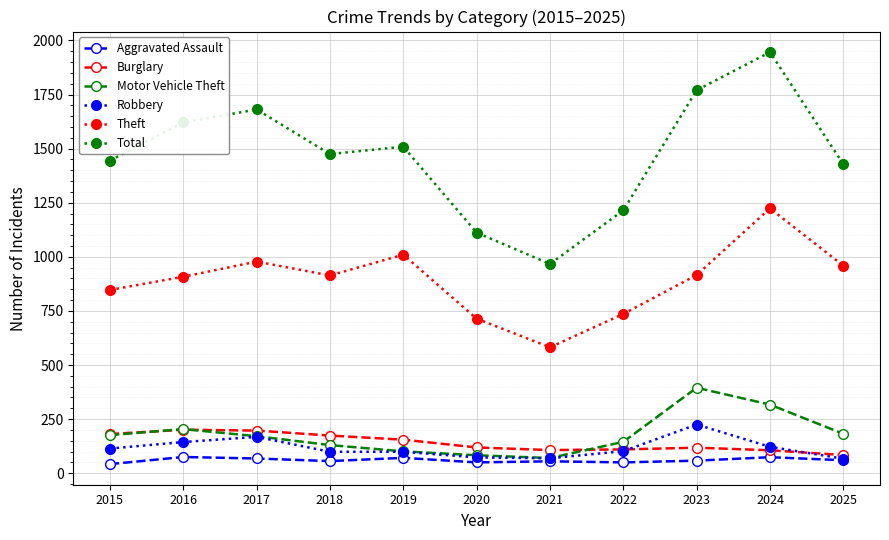

What are all the series names shown in the legend?

Aggravated Assault, Burglary, Motor Vehicle Theft, Robbery, Theft, Total